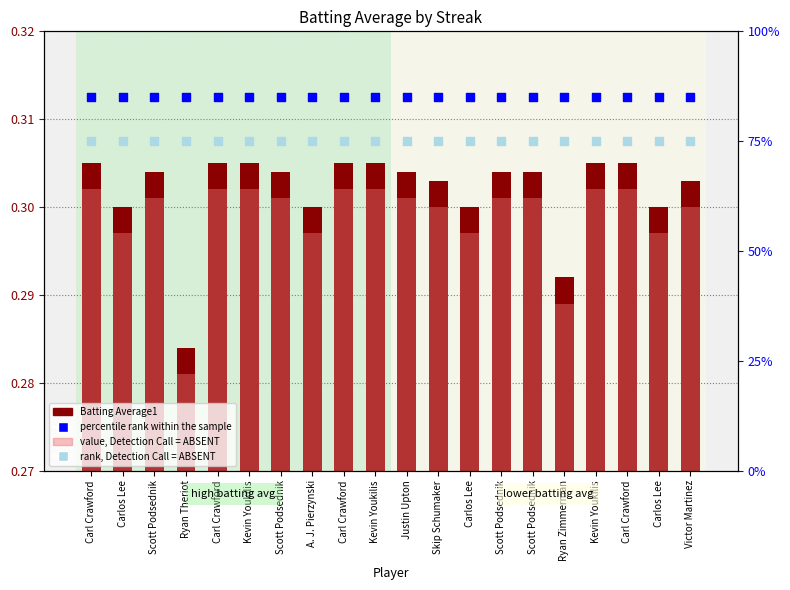

At which category is the sum across all series the highest?

Carl Crawford